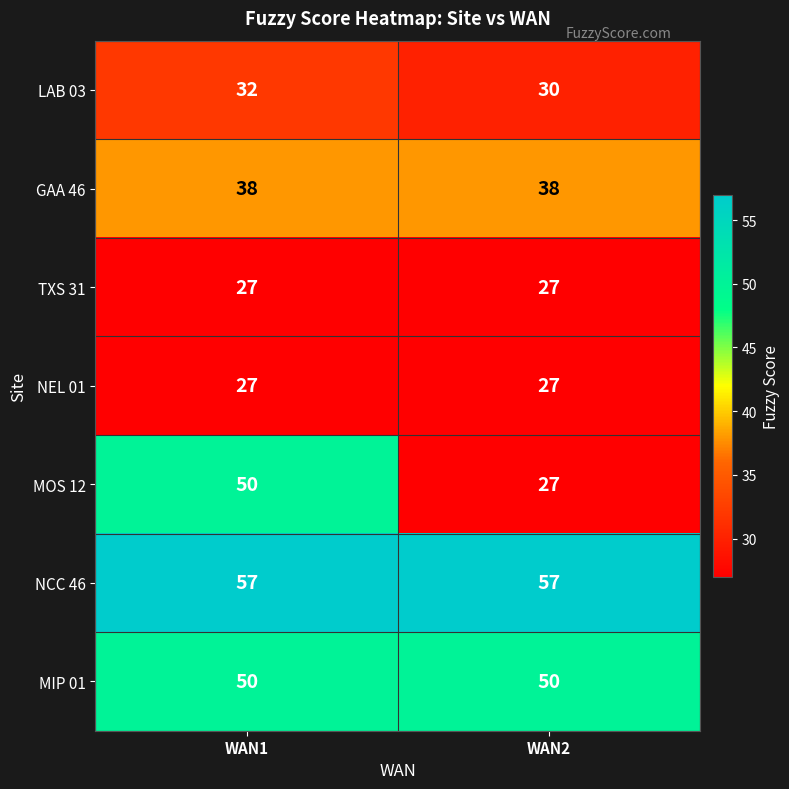

What is the difference between the highest and lowest values at WAN2?

30